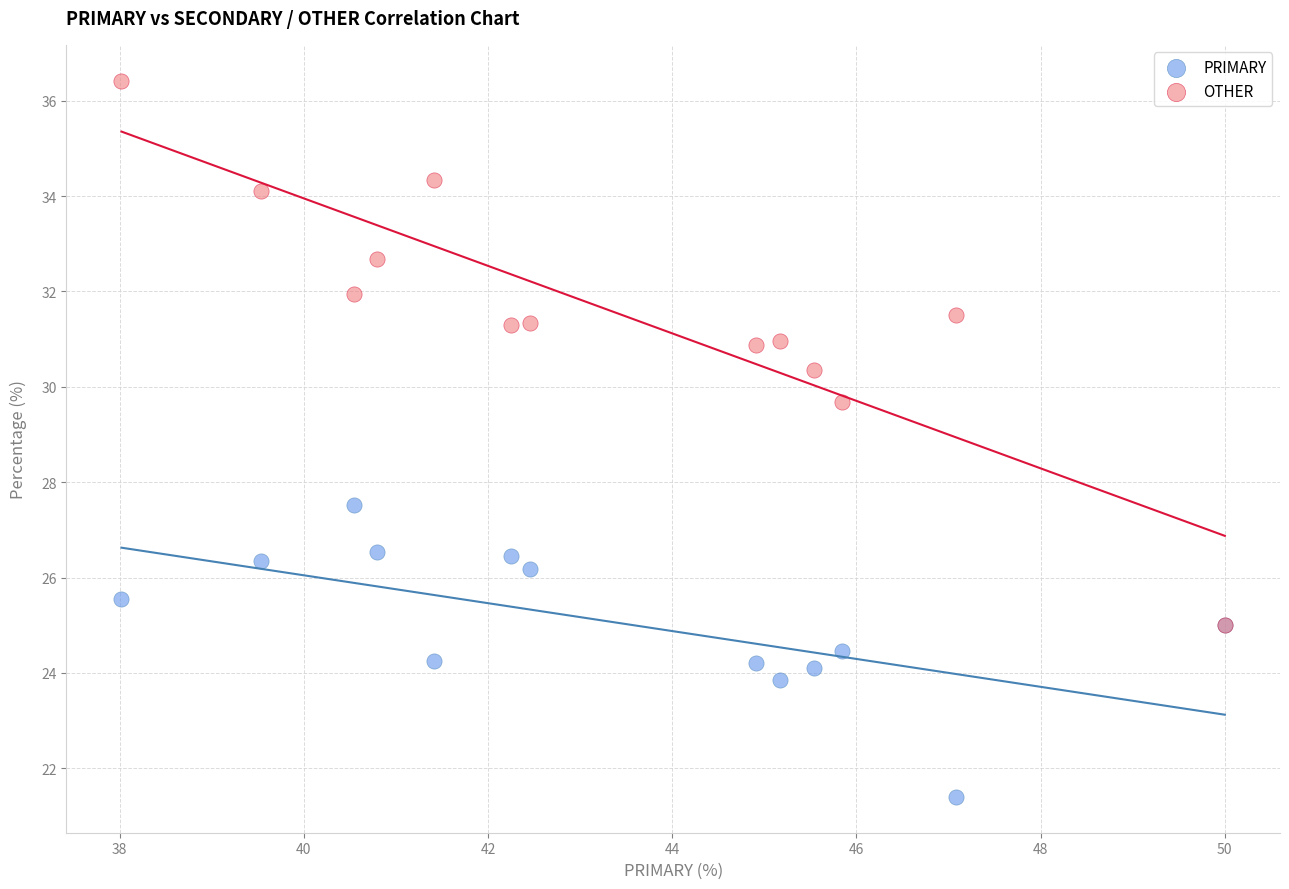

Across all series, what Y value is closest to 28?

27.5